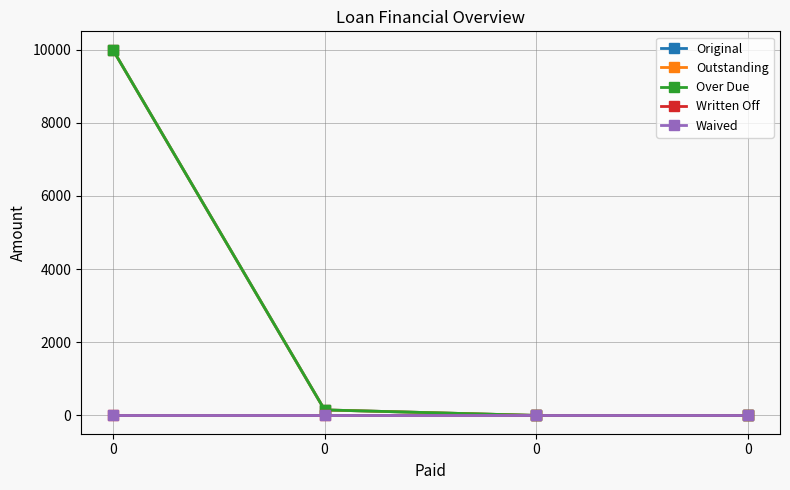

What is the total value across all series at 0?

30000.0